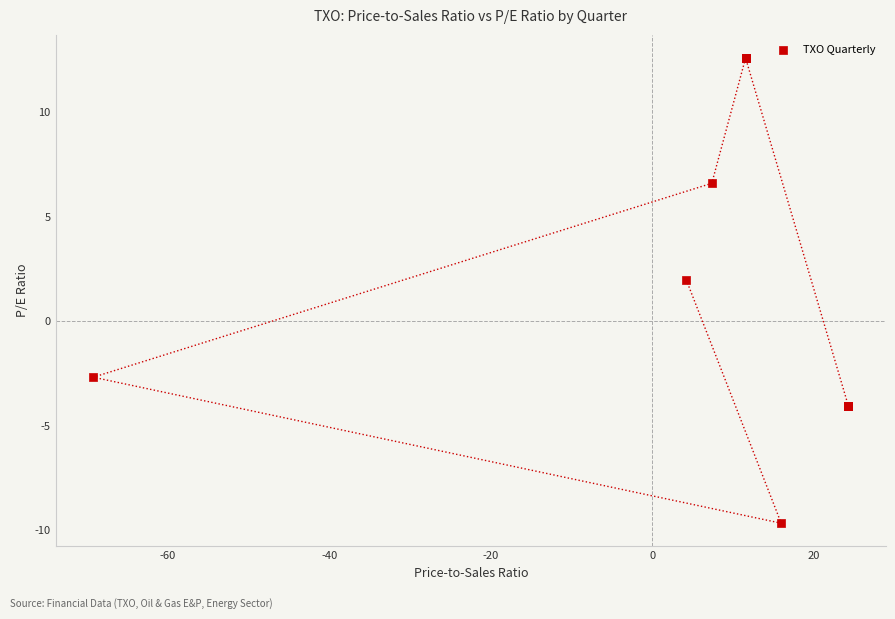

What Y value in the scatter plot is closest to 1?

2.0